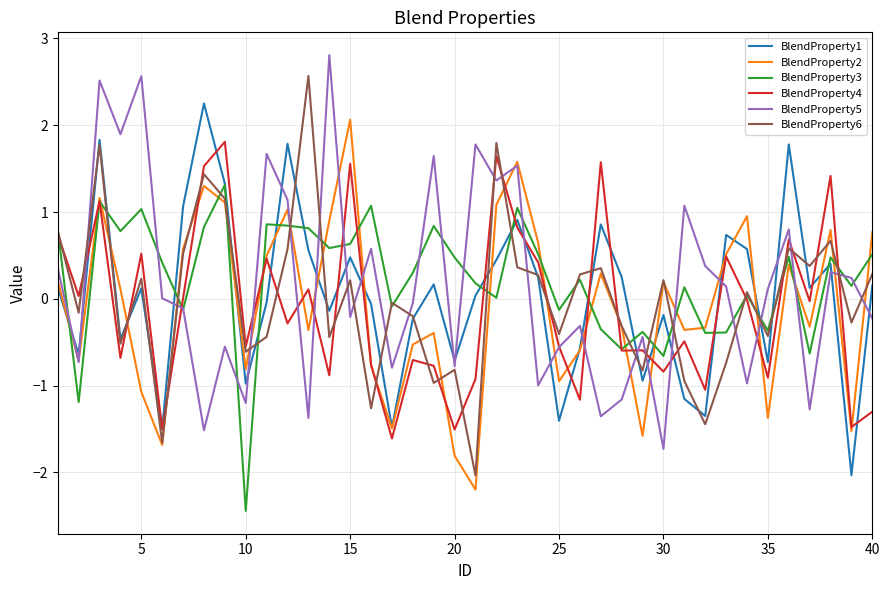

What is the maximum value for BlendProperty3?

1.3